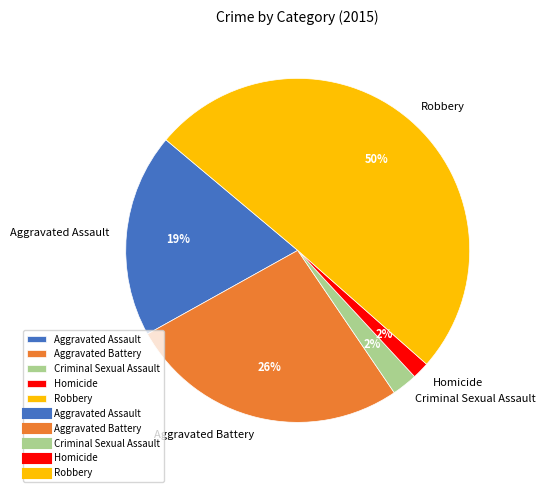

Does Homicide represent more than half of the total?

No